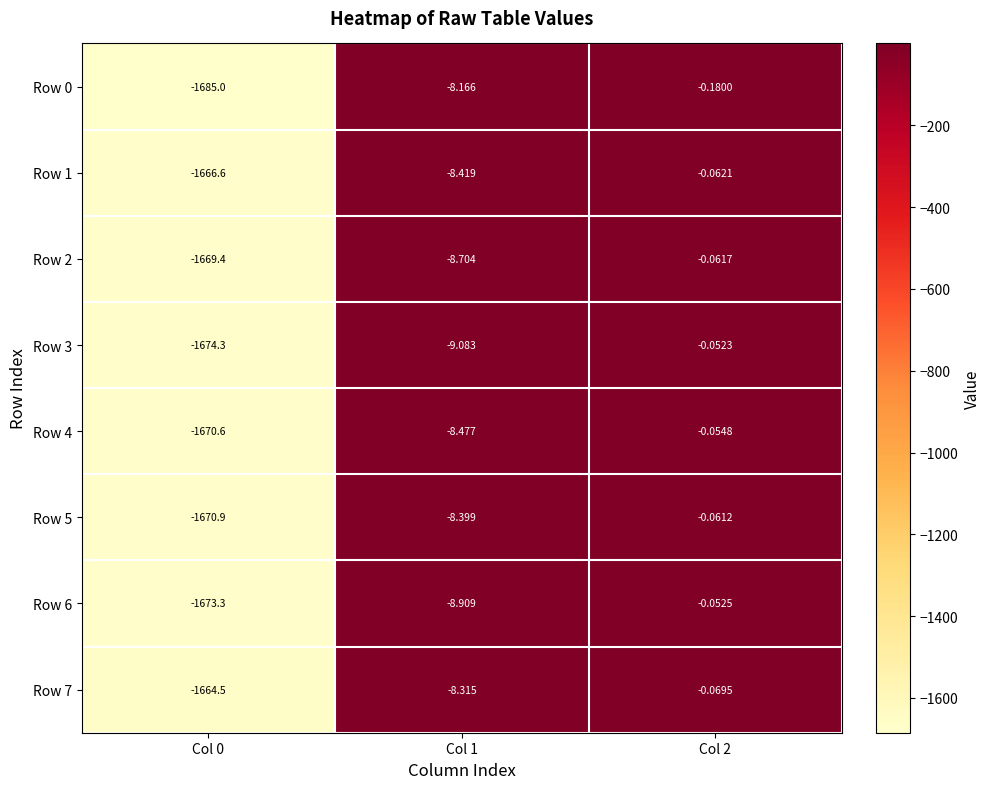

Is the value of Row 4 at Col 0 greater than the value of Row 2 at Col 0?

No